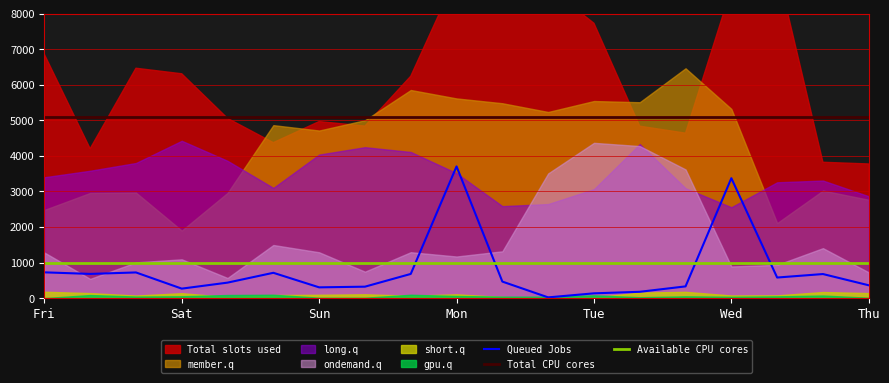

What position from the left is 9?

10